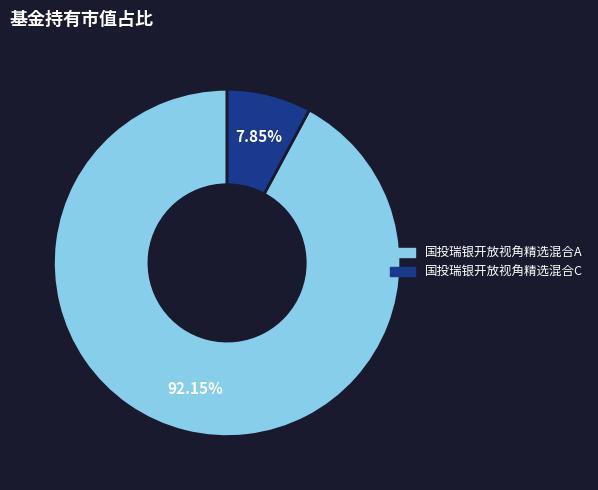

Rank the categories by value from highest to lowest.

国投瑞银开放视角精选混合A, 国投瑞银开放视角精选混合C